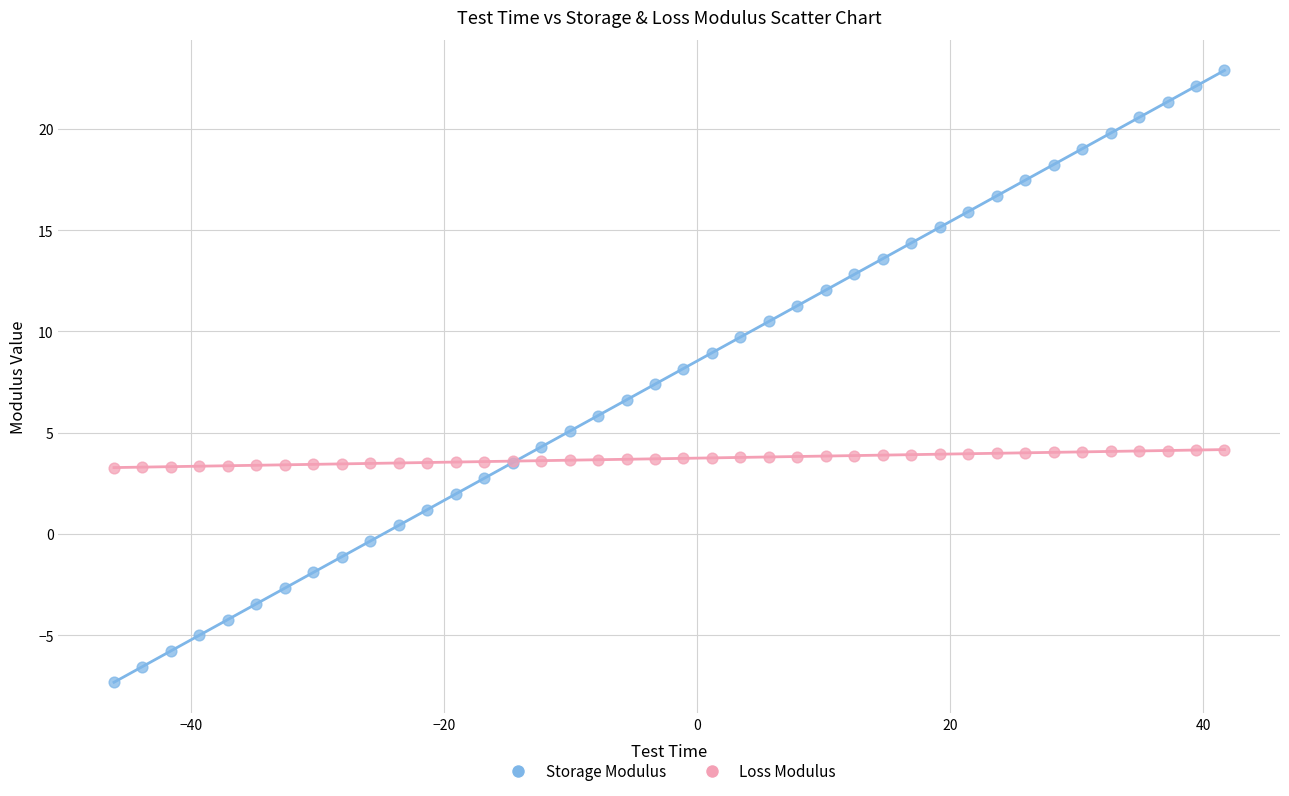

Which series has the widest spread of Y values?

Storage Modulus